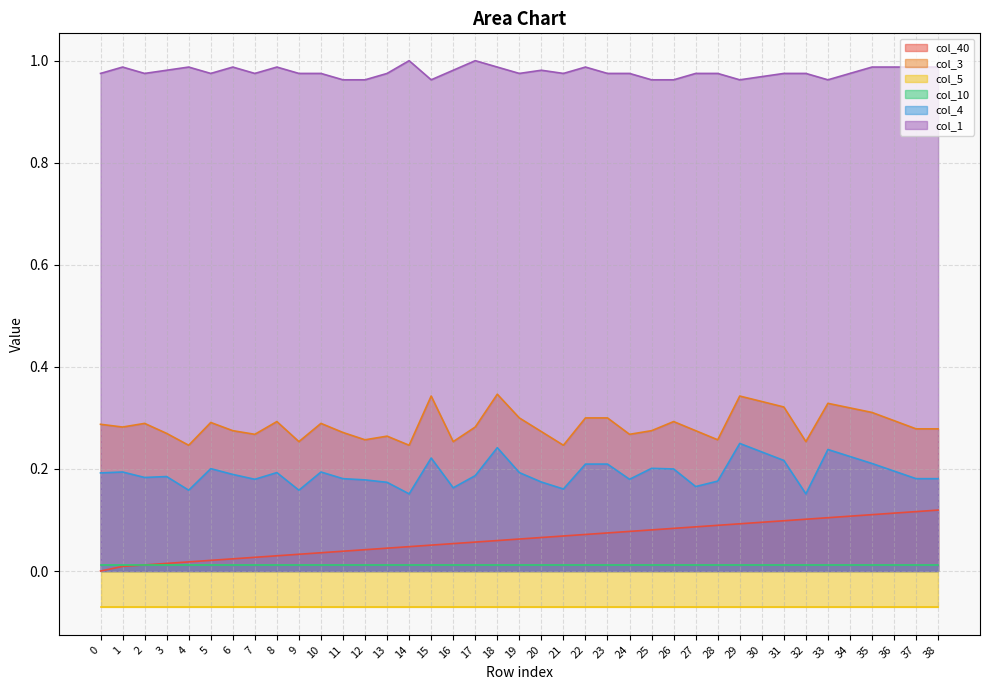

Count the col_1 values in the range 0 to 1.

39